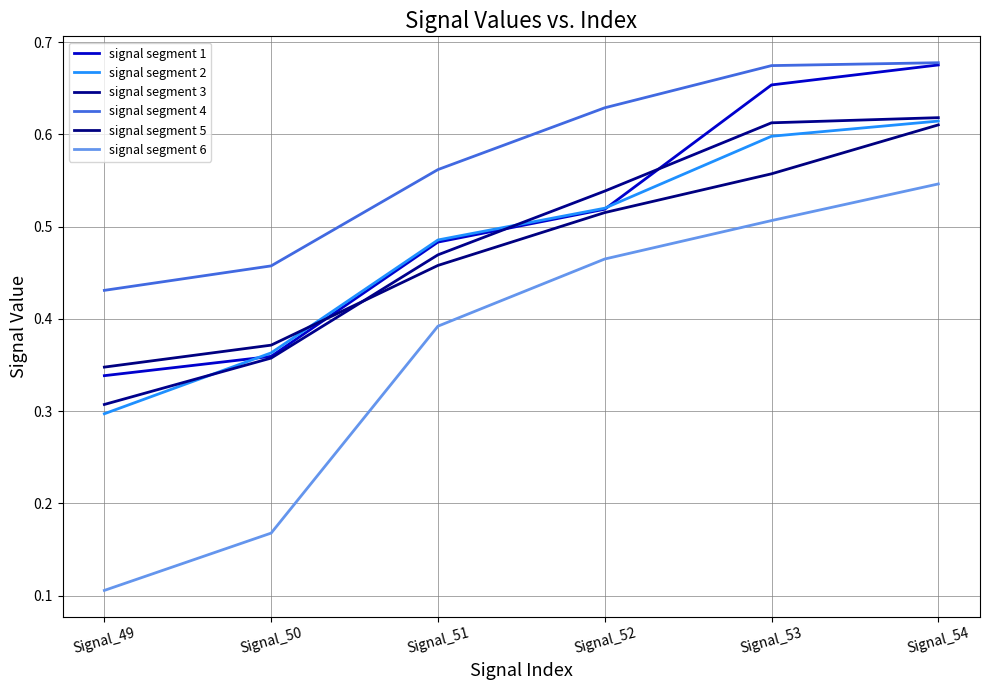

Does the chart display data point markers on the line(s)?

No